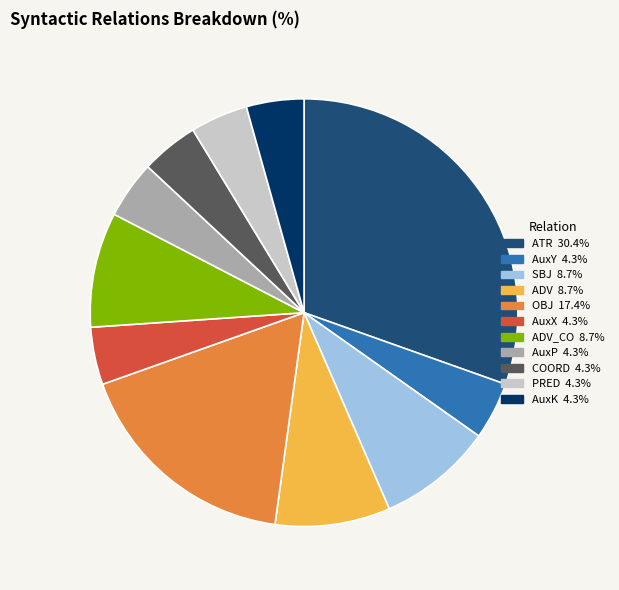

Does any single category account for the majority?

No